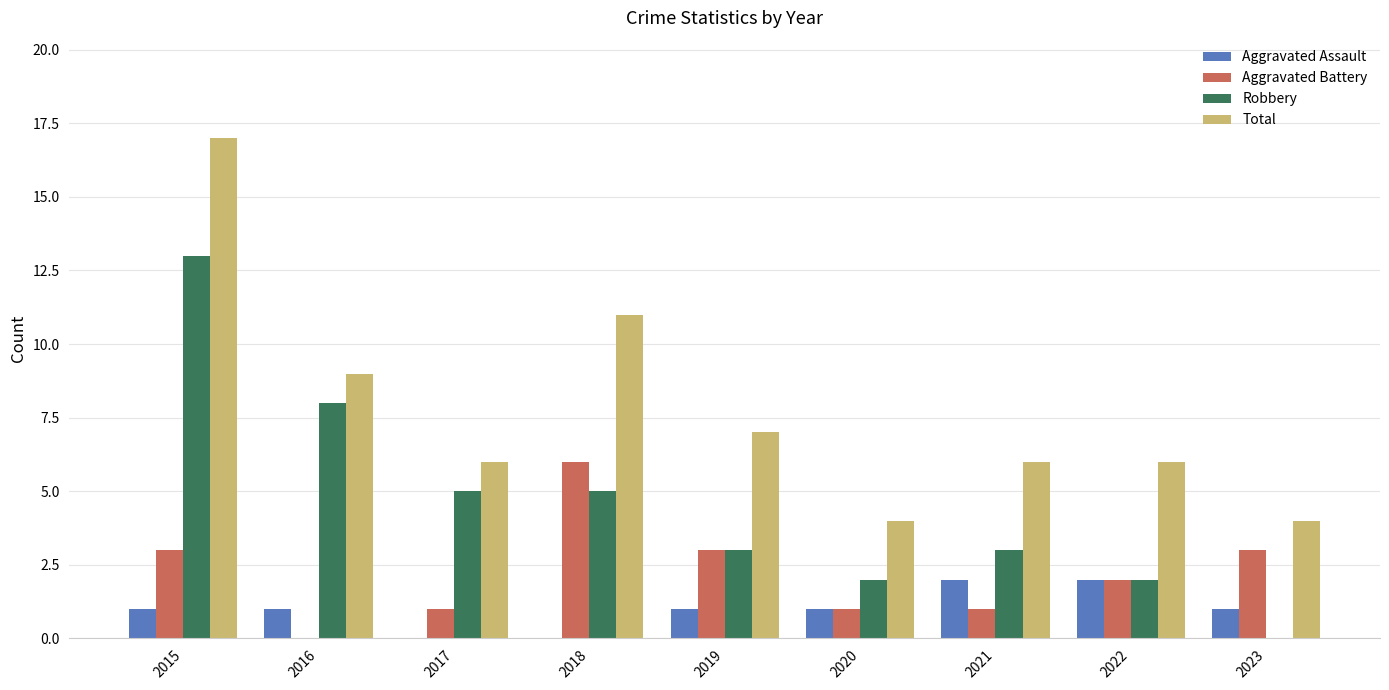

Which category has the highest value across all series?

2015